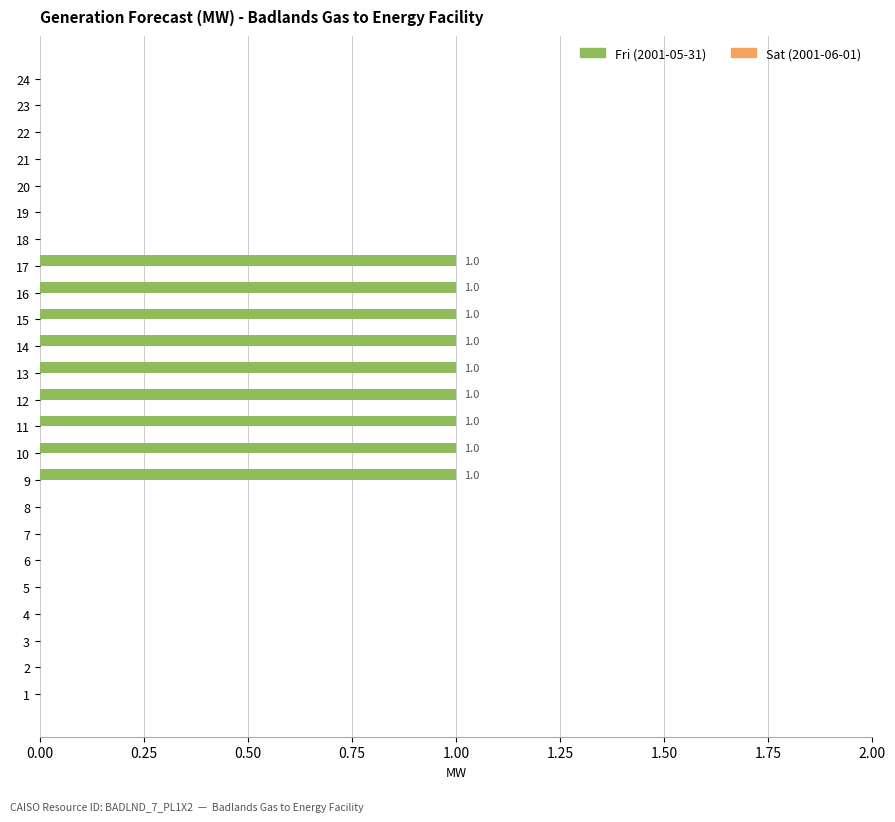

What is the sum of all values?

9